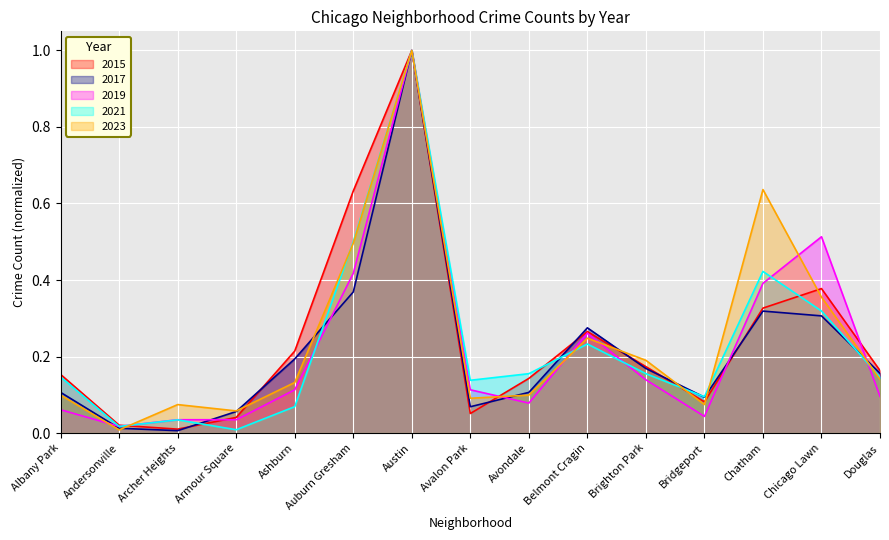

After their last crossing, which series has the higher values: 2023 or 2017?

2017